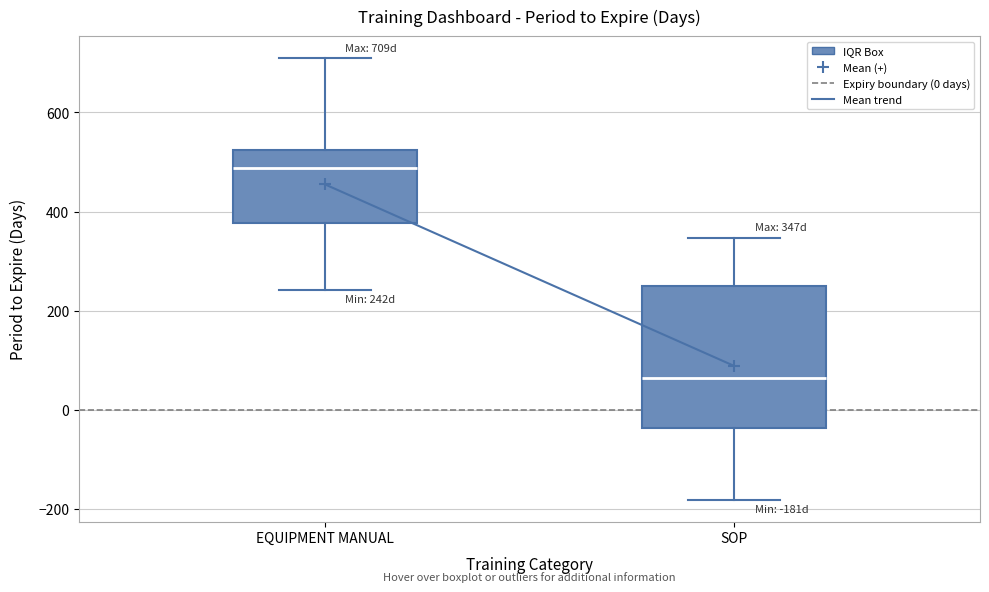

Reading left to right, read every box against the y-axis: the position of its median line, the range the box covers, and the ends of its whiskers. The values are not printed on the chart, so give them approximately, as read against the axis.

EQUIPMENT MANUAL: median 480, box 380 to 520, whiskers 240 to 700
SOP: median 60, box -40 to 260, whiskers -180 to 340